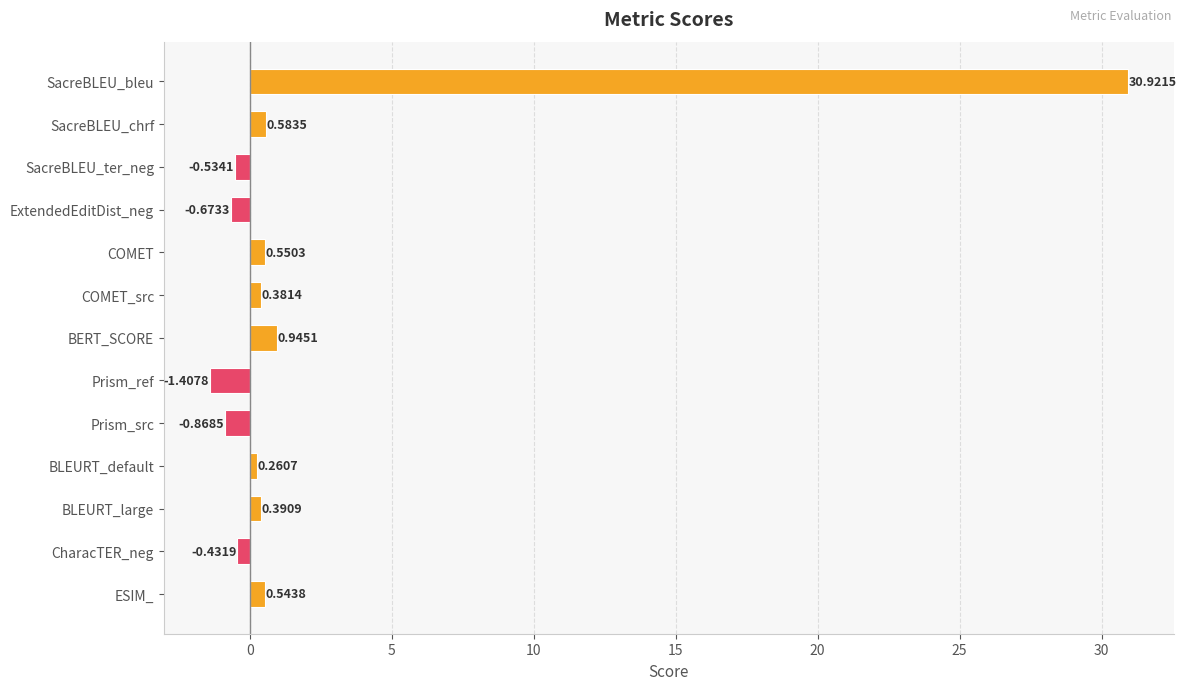

Rank the categories by value from lowest to highest.

Prism_ref, Prism_src, ExtendedEditDist_neg, SacreBLEU_ter_neg, CharacTER_neg, BLEURT_default, COMET_src, BLEURT_large, ESIM_, COMET, SacreBLEU_chrf, BERT_SCORE, SacreBLEU_bleu